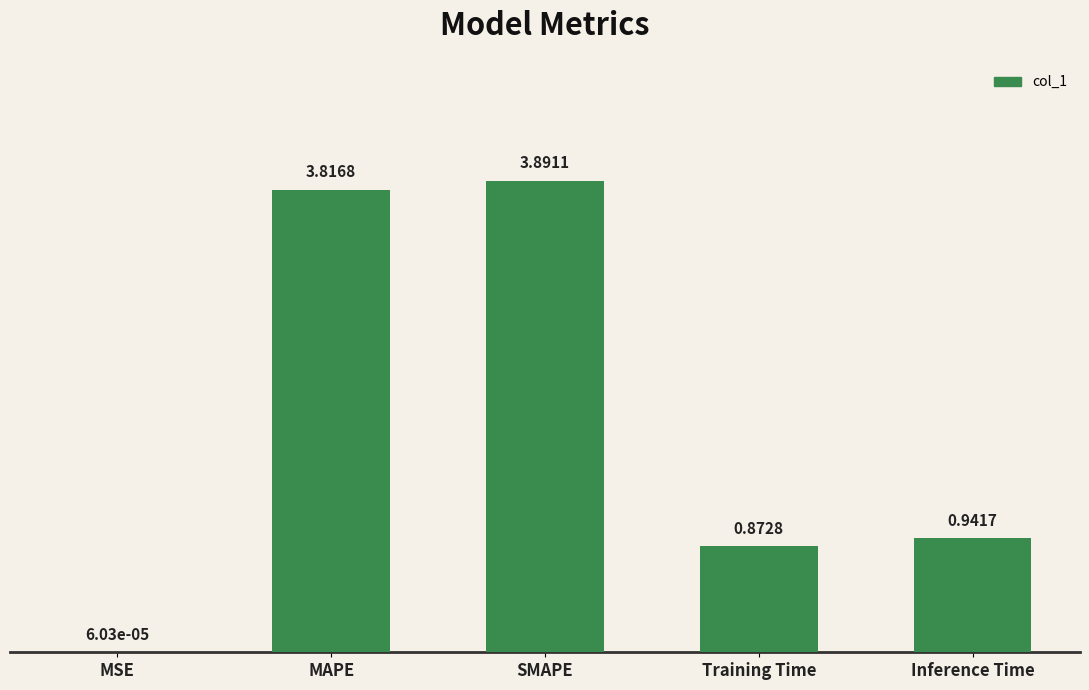

How many series are shown in this chart?

1